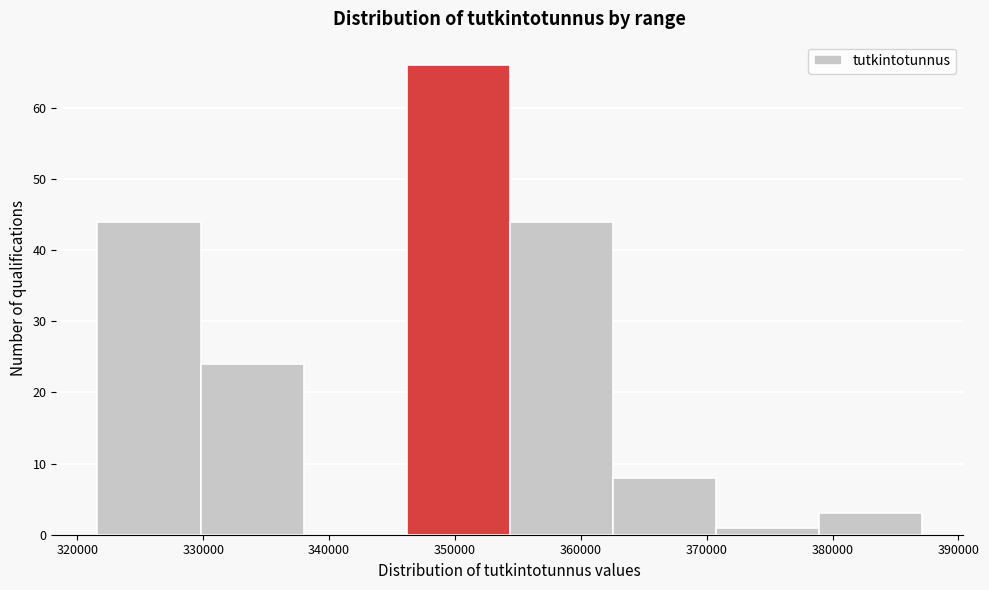

Reading left to right, list every bar in this chart as the range it spans on the x-axis followed by its height. Neither the bar edges nor the heights are printed on the chart, so give them approximately, as read against the axes.

322000 to 330000: 44
330000 to 338000: 24
338000 to 346000: 0
346000 to 354000: 66
354000 to 363000: 44
363000 to 371000: 8
371000 to 379000: 1
379000 to 387000: 3